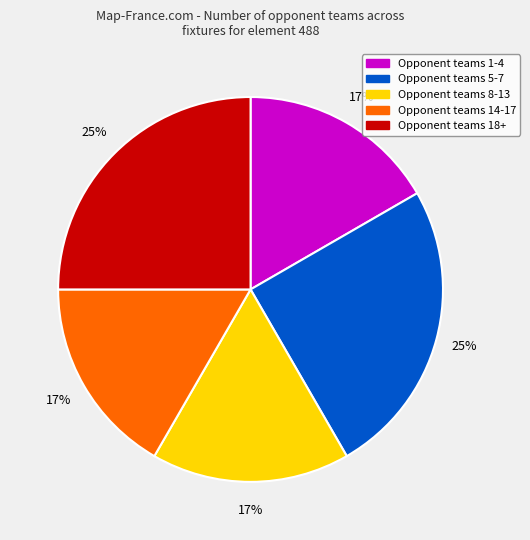

Does any single category account for the majority?

No